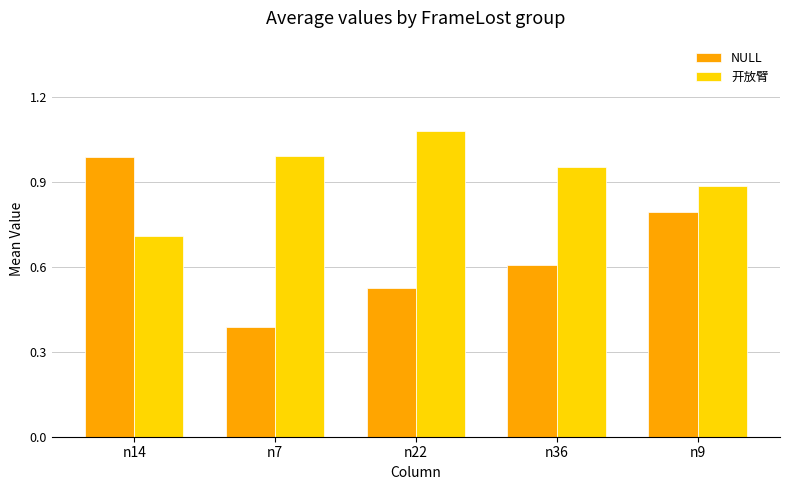

The NULL series shows 1.0 at n36. True or false?

False